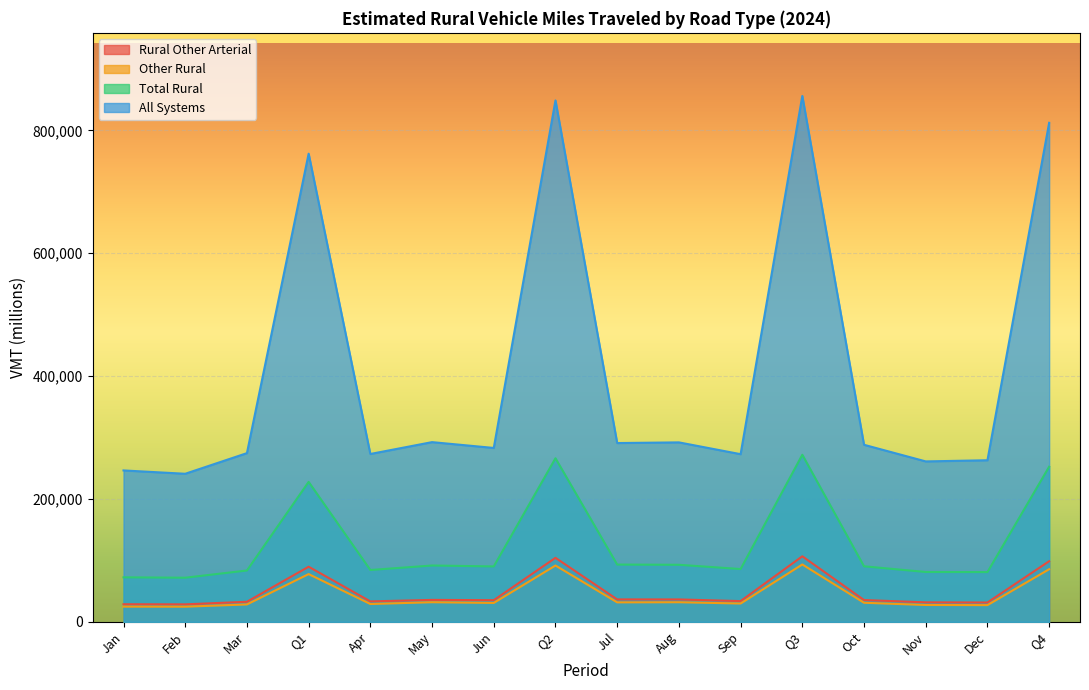

Which series changed the most between Sep and Nov?

All Systems